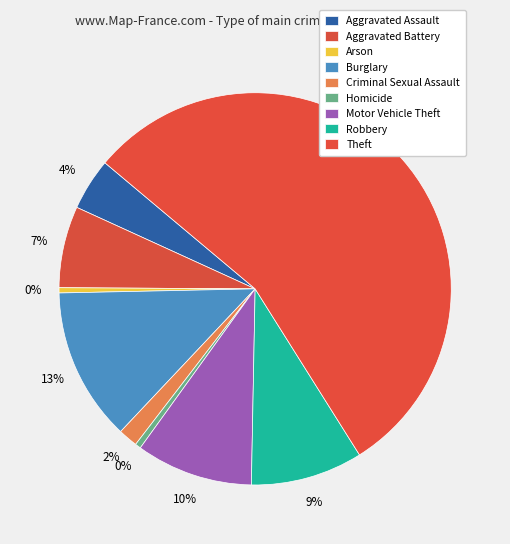

True or false: Criminal Sexual Assault accounts for 2% of the total.

True